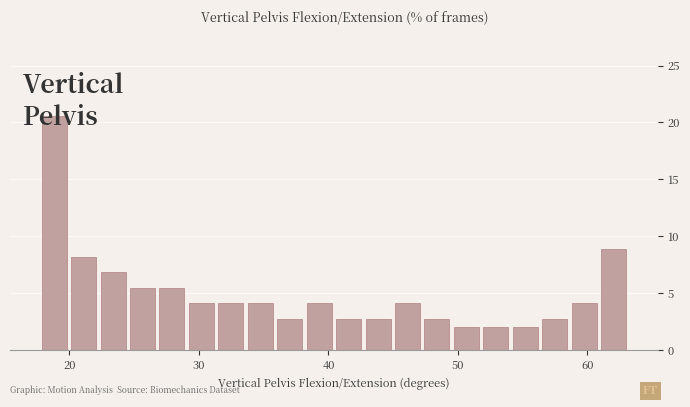

Around what value on the x-axis is the tallest bar? Give the approximate position of its centre, as read against the axis.

19